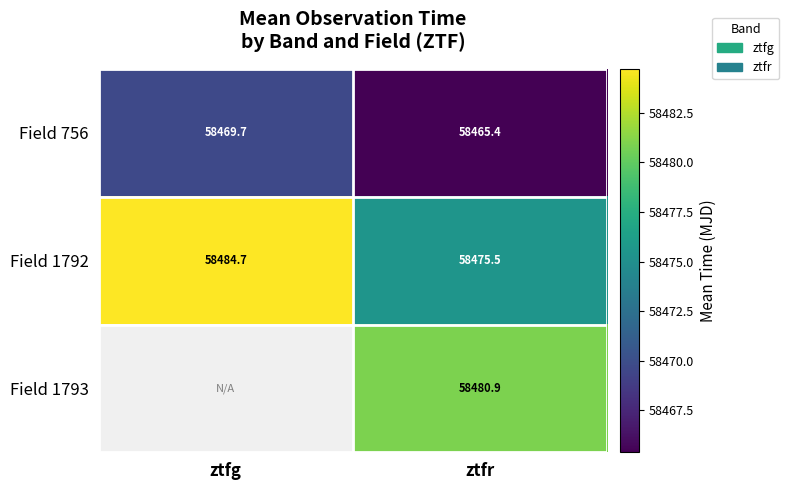

Is it true that Field 756 equals 58465.4 at ztfr?

True